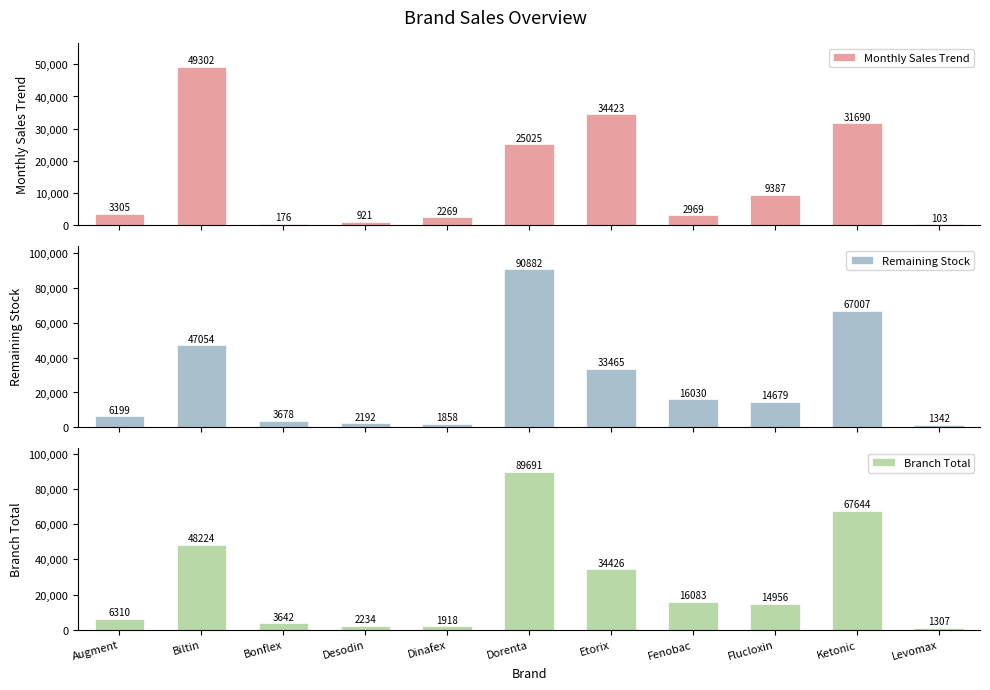

Which has a higher value, Etorix or Flucloxin?

Etorix